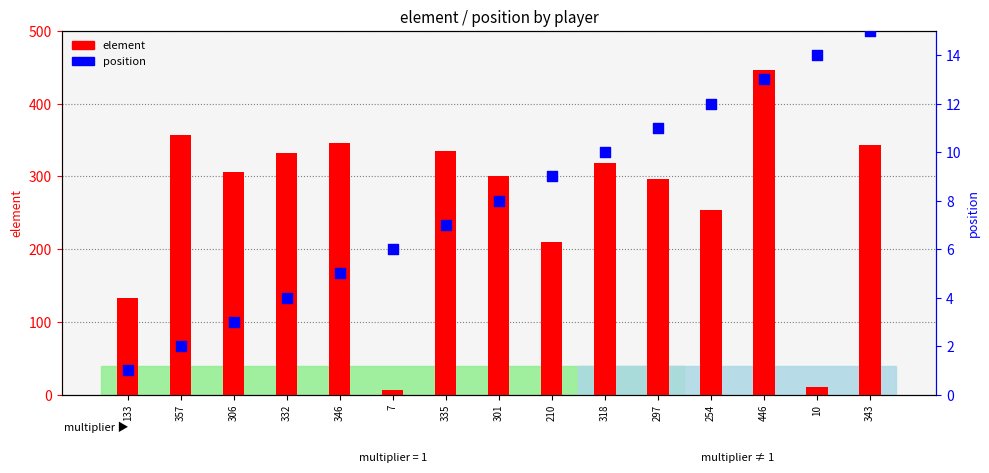

Is the value of position at 254 greater than the value of element at 133?

No